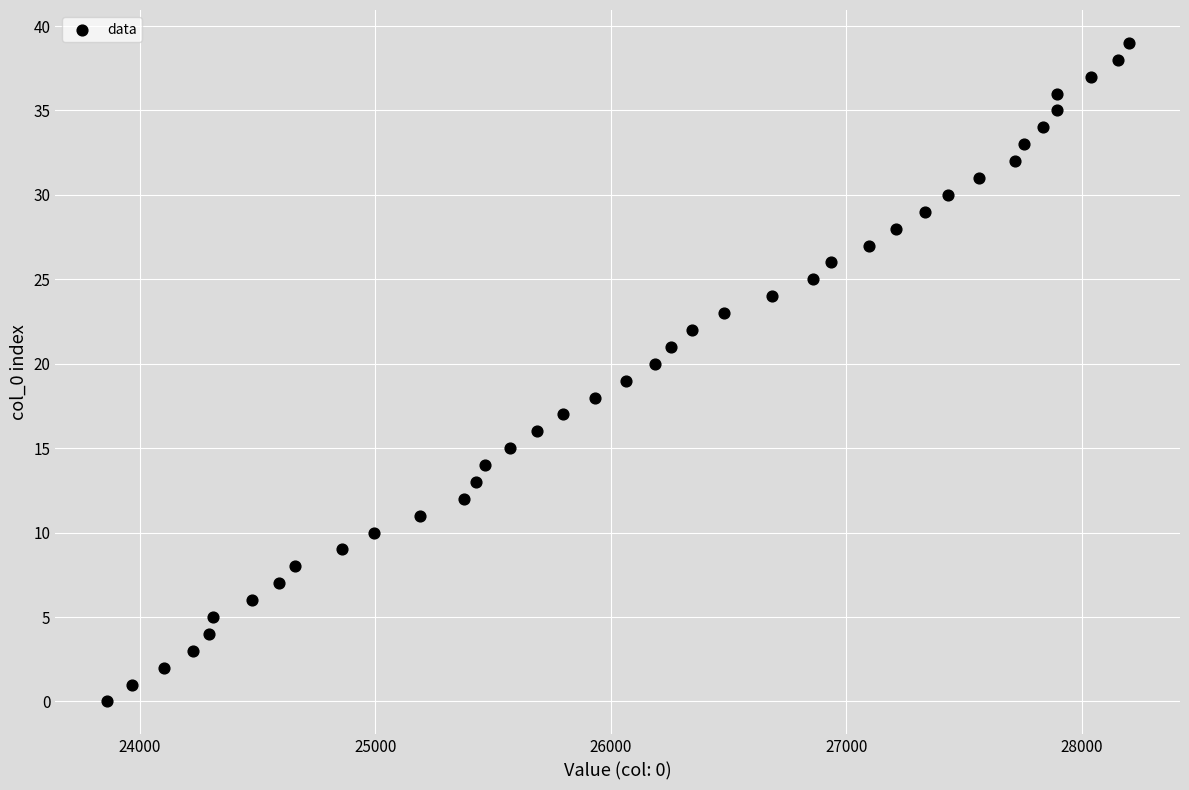

What is the range of Y values (max minus min)?

39